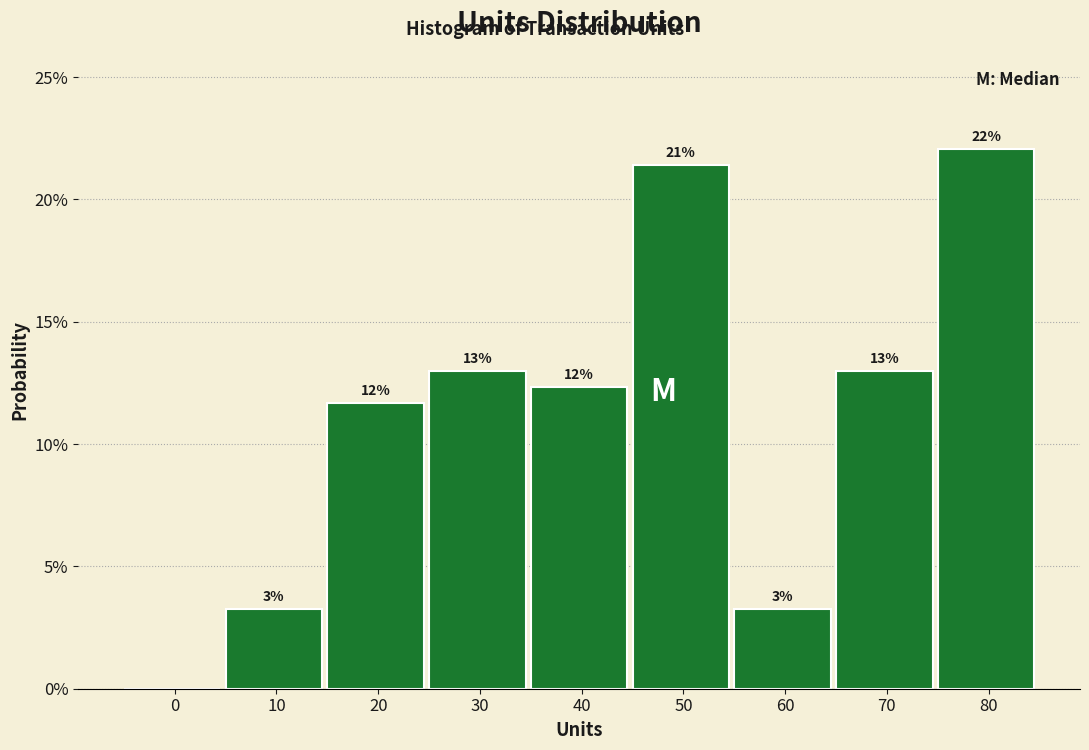

Are the bars horizontal?

No